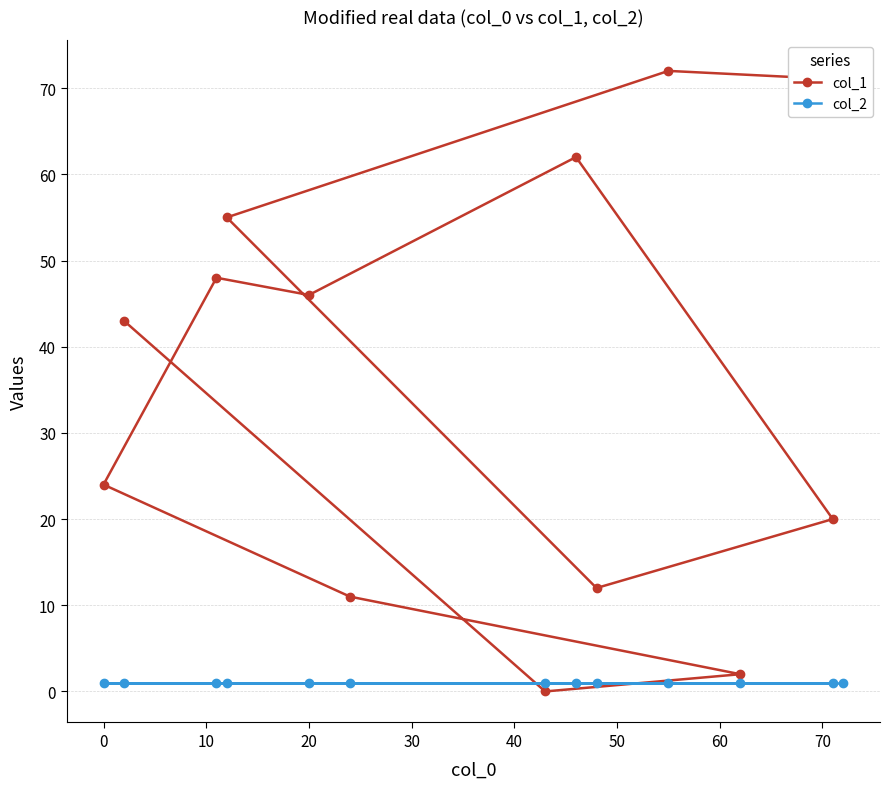

How many data points does each series have?

13